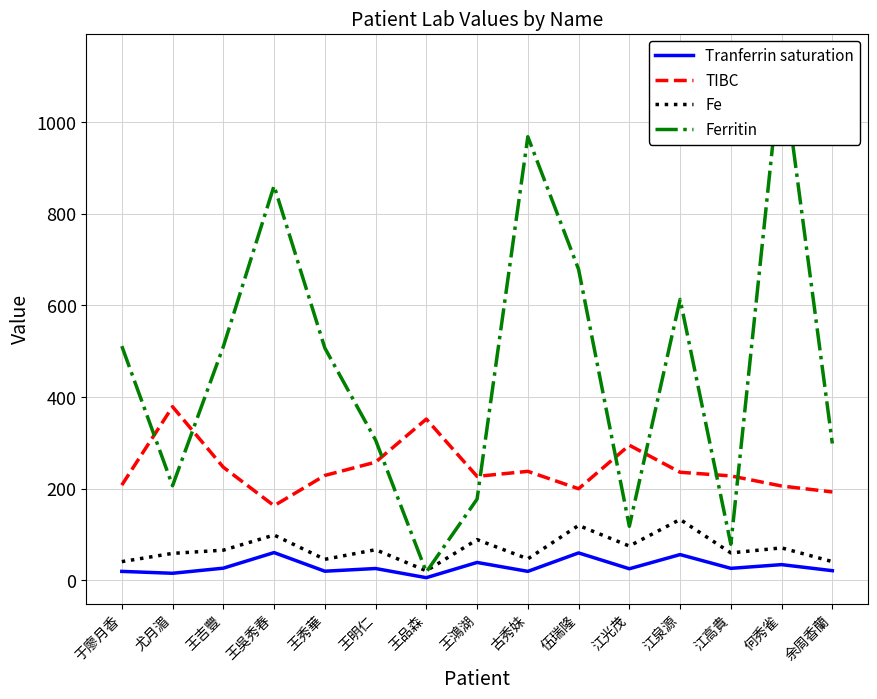

How many lines are shown in the chart?

4